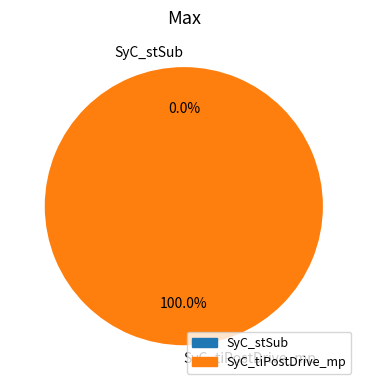

Is there a majority slice in this chart?

Yes